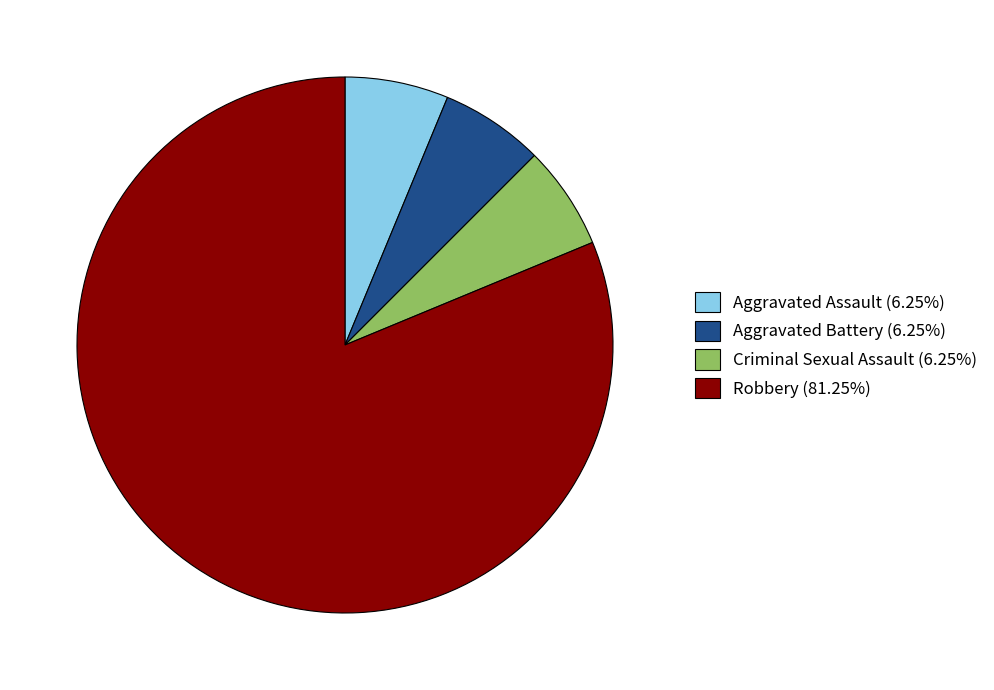

True or false: Robbery accounts for 81% of the total.

True